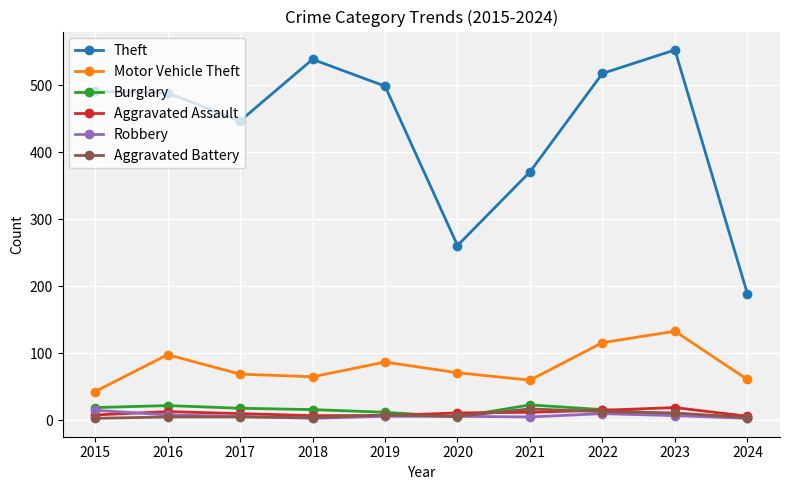

Which label corresponds to the largest value in the chart?

2023